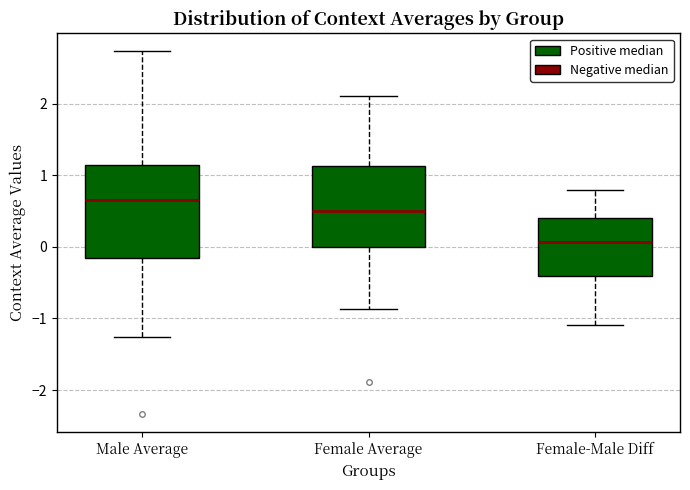

Where is the lower edge of the box for Female-Male Diff on the y-axis? The values are not printed on the chart, so give them approximately, as read against the axis.

-0.4